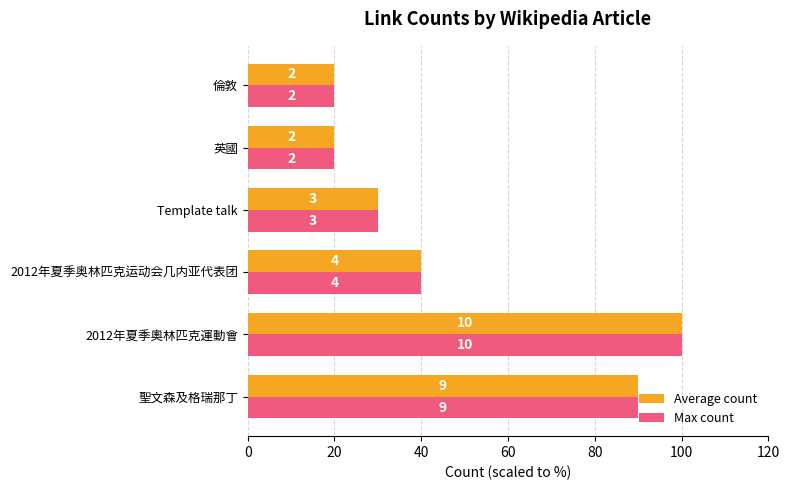

What are all the series names shown in the legend?

Average count, Max count